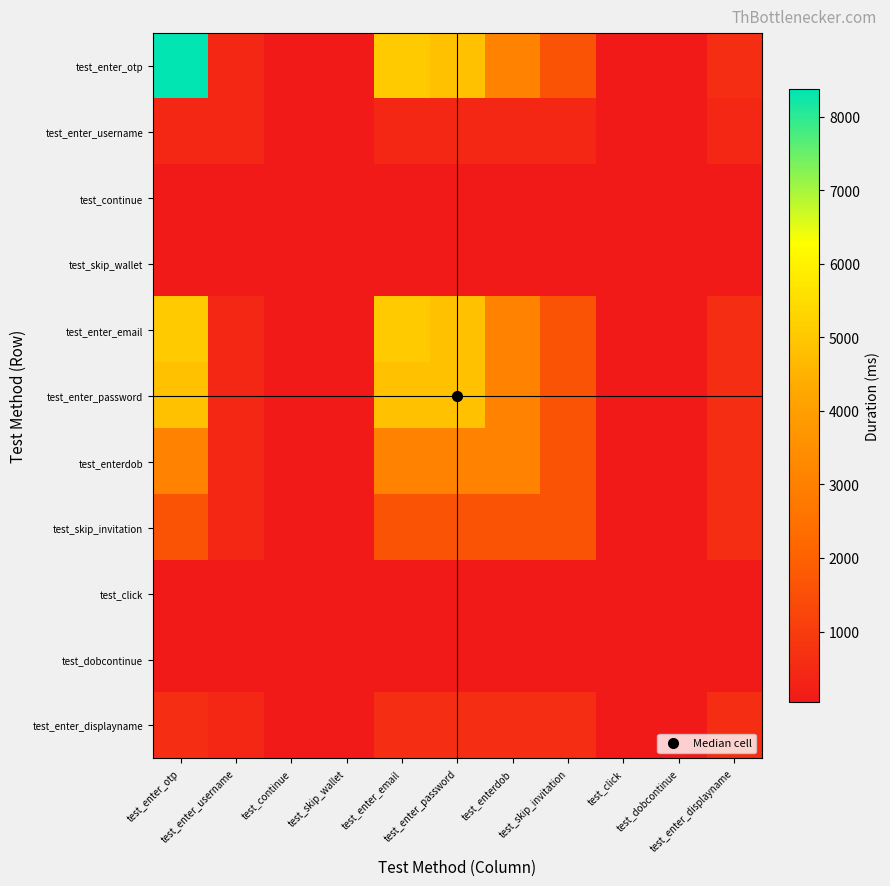

Reading right to left, extract all data points from this chart.

test_enter_otp: test_enter_displayname=596	test_dobcontinue=48	test_click=39	test_skip_invitation=1630	test_enterdob=3097	test_enter_password=4849	test_enter_email=5081	test_skip_wallet=93	test_continue=89	test_enter_username=437	test_enter_otp=8373
test_enter_username: test_enter_displayname=437	test_dobcontinue=48	test_click=39	test_skip_invitation=437	test_enterdob=437	test_enter_password=437	test_enter_email=437	test_skip_wallet=93	test_continue=89	test_enter_username=437	test_enter_otp=437
test_continue: test_enter_displayname=89	test_dobcontinue=48	test_click=39	test_skip_invitation=89	test_enterdob=89	test_enter_password=89	test_enter_email=89	test_skip_wallet=89	test_continue=89	test_enter_username=89	test_enter_otp=89
test_skip_wallet: test_enter_displayname=93	test_dobcontinue=48	test_click=39	test_skip_invitation=93	test_enterdob=93	test_enter_password=93	test_enter_email=93	test_skip_wallet=93	test_continue=89	test_enter_username=93	test_enter_otp=93
test_enter_email: test_enter_displayname=596	test_dobcontinue=48	test_click=39	test_skip_invitation=1630	test_enterdob=3097	test_enter_password=4849	test_enter_email=5081	test_skip_wallet=93	test_continue=89	test_enter_username=437	test_enter_otp=5081
test_enter_password: test_enter_displayname=596	test_dobcontinue=48	test_click=39	test_skip_invitation=1630	test_enterdob=3097	test_enter_password=4849	test_enter_email=4849	test_skip_wallet=93	test_continue=89	test_enter_username=437	test_enter_otp=4849
test_enterdob: test_enter_displayname=596	test_dobcontinue=48	test_click=39	test_skip_invitation=1630	test_enterdob=3097	test_enter_password=3097	test_enter_email=3097	test_skip_wallet=93	test_continue=89	test_enter_username=437	test_enter_otp=3097
test_skip_invitation: test_enter_displayname=596	test_dobcontinue=48	test_click=39	test_skip_invitation=1630	test_enterdob=1630	test_enter_password=1630	test_enter_email=1630	test_skip_wallet=93	test_continue=89	test_enter_username=437	test_enter_otp=1630
test_click: test_enter_displayname=39	test_dobcontinue=39	test_click=39	test_skip_invitation=39	test_enterdob=39	test_enter_password=39	test_enter_email=39	test_skip_wallet=39	test_continue=39	test_enter_username=39	test_enter_otp=39
test_dobcontinue: test_enter_displayname=48	test_dobcontinue=48	test_click=39	test_skip_invitation=48	test_enterdob=48	test_enter_password=48	test_enter_email=48	test_skip_wallet=48	test_continue=48	test_enter_username=48	test_enter_otp=48
test_enter_displayname: test_enter_displayname=596	test_dobcontinue=48	test_click=39	test_skip_invitation=596	test_enterdob=596	test_enter_password=596	test_enter_email=596	test_skip_wallet=93	test_continue=89	test_enter_username=437	test_enter_otp=596